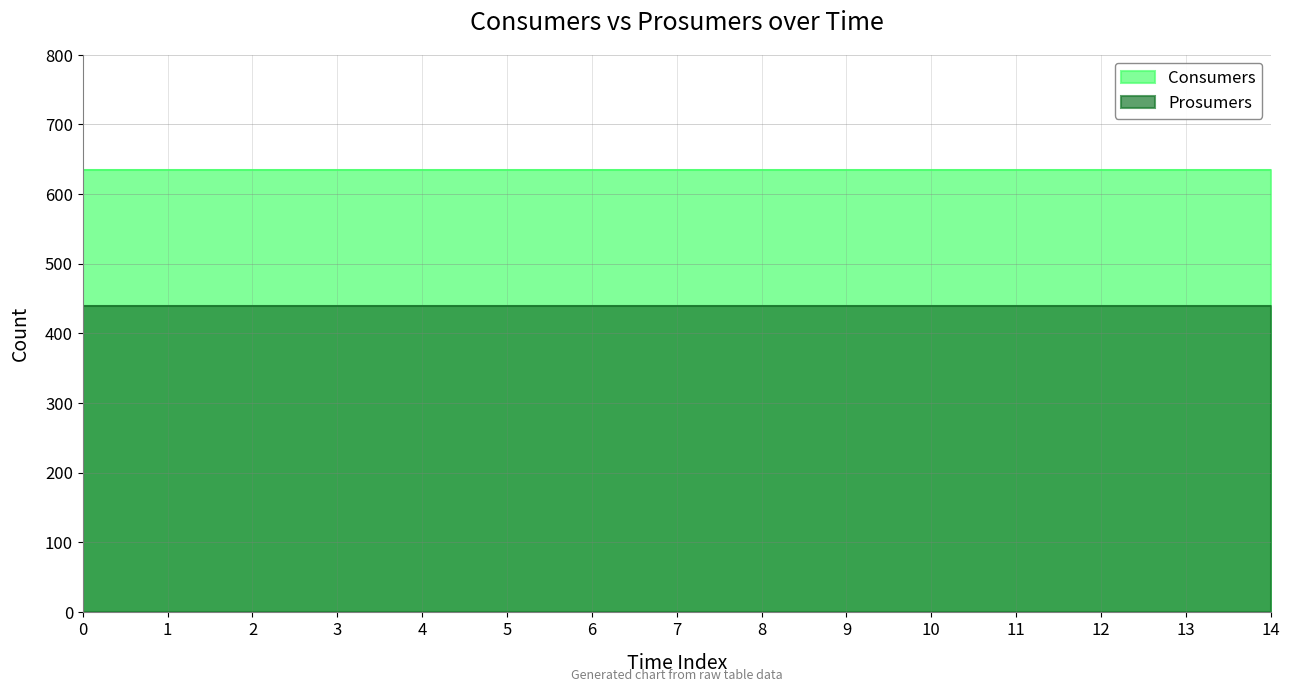

What is the value of the Consumers point at the 11th from the left?

635